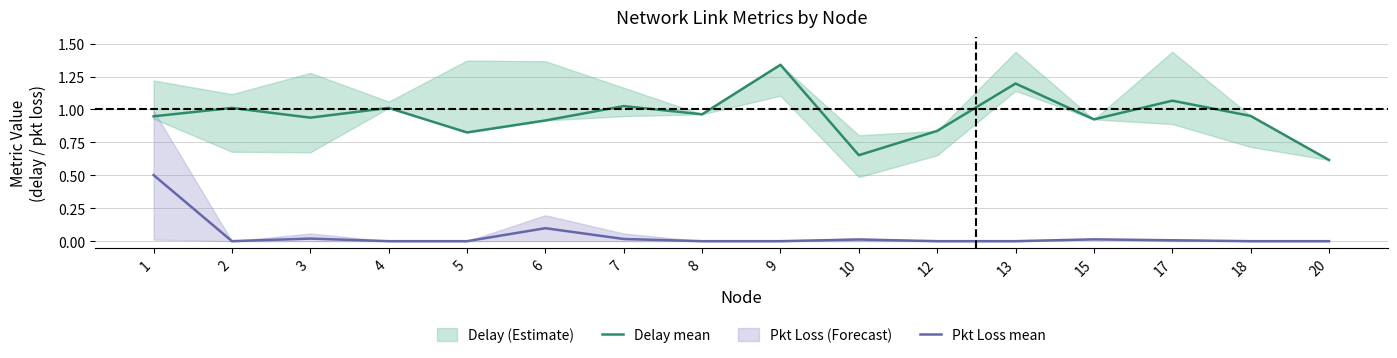

Does the chart have visible grid lines?

Yes